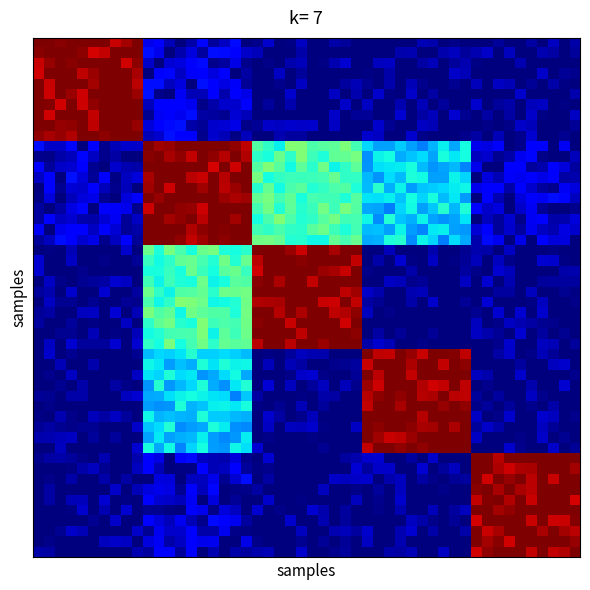

At how many categories does at least one series exceed 0?

2